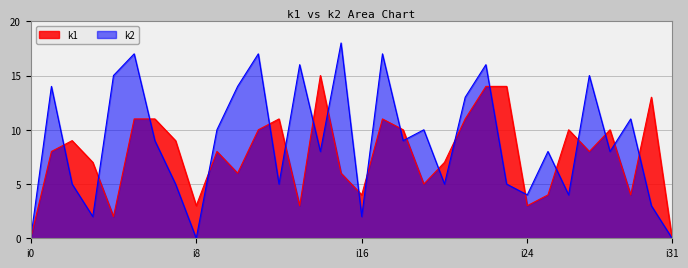

Reading left to right, extract all data points from this chart.

k1: i0=0	i1=8	i2=9	i3=7	i4=2	i5=11	i6=11	i7=9	i8=3	i9=8	i10=6	i11=10	i12=11	i13=3	i14=15	i15=6	i16=4	i17=11	i18=10	i19=5	i20=7	i21=11	i22=14	i23=14	i24=3	i25=4	i26=10	i27=8	i28=10	i29=4	i30=13	i31=0
k2: i0=0	i1=14	i2=5	i3=2	i4=15	i5=17	i6=9	i7=5	i8=0	i9=10	i10=14	i11=17	i12=5	i13=16	i14=8	i15=18	i16=2	i17=17	i18=9	i19=10	i20=5	i21=13	i22=16	i23=5	i24=4	i25=8	i26=4	i27=15	i28=8	i29=11	i30=3	i31=0